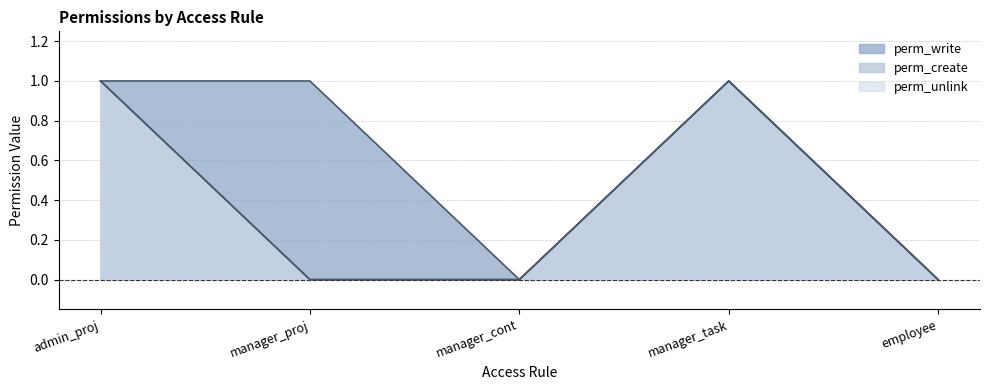

At which category does perm_unlink reach its first local peak?

manager_task